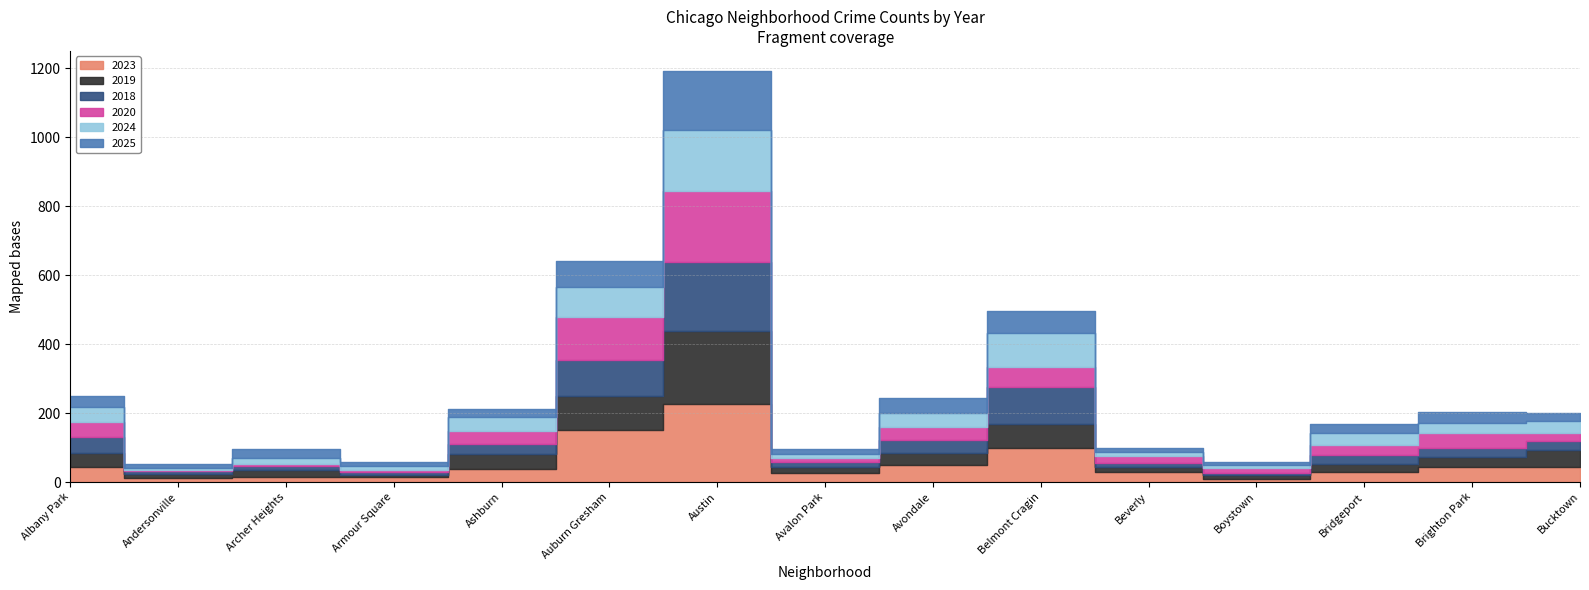

What is the highest value of the 2020 series?

206